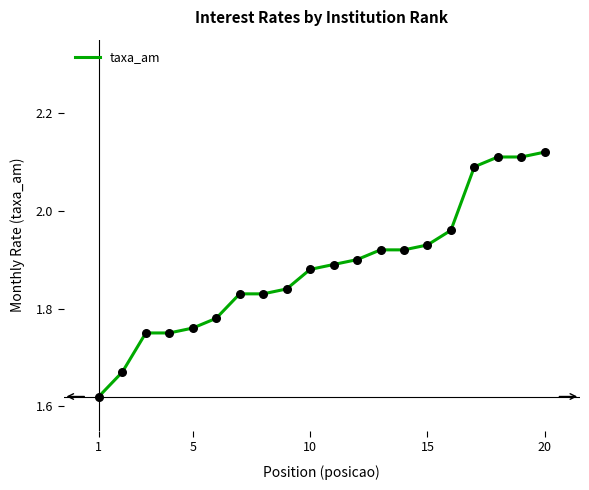

What is the difference between the maximum and minimum values?

0.5